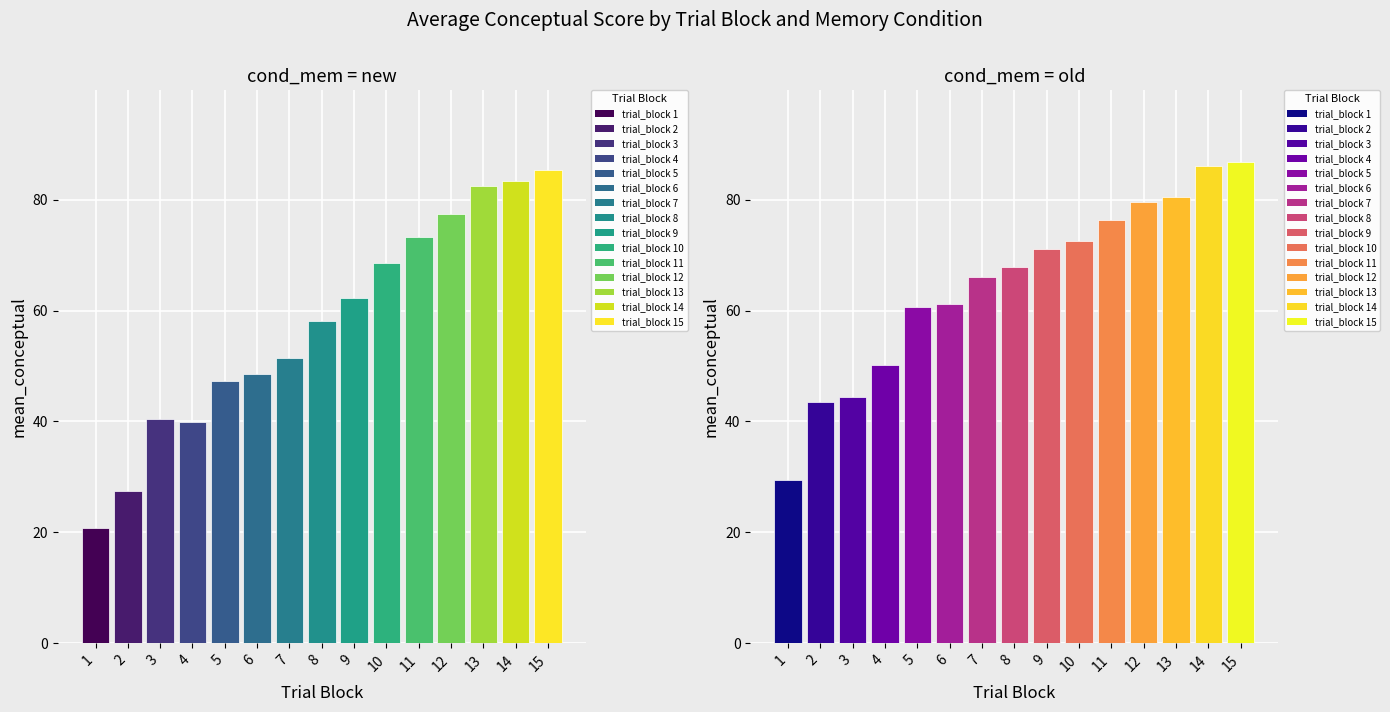

Reading right to left, list all the values displayed in this chart.

new: 85.4	83.3	82.4	77.5	73.2	68.6	62.3	58.2	51.5	48.5	47.3	40.0	40.4	27.4	20.8
old: 86.7	86.0	80.5	79.6	76.3	72.5	71.0	67.9	66.1	61.3	60.6	50.3	44.5	43.4	29.4